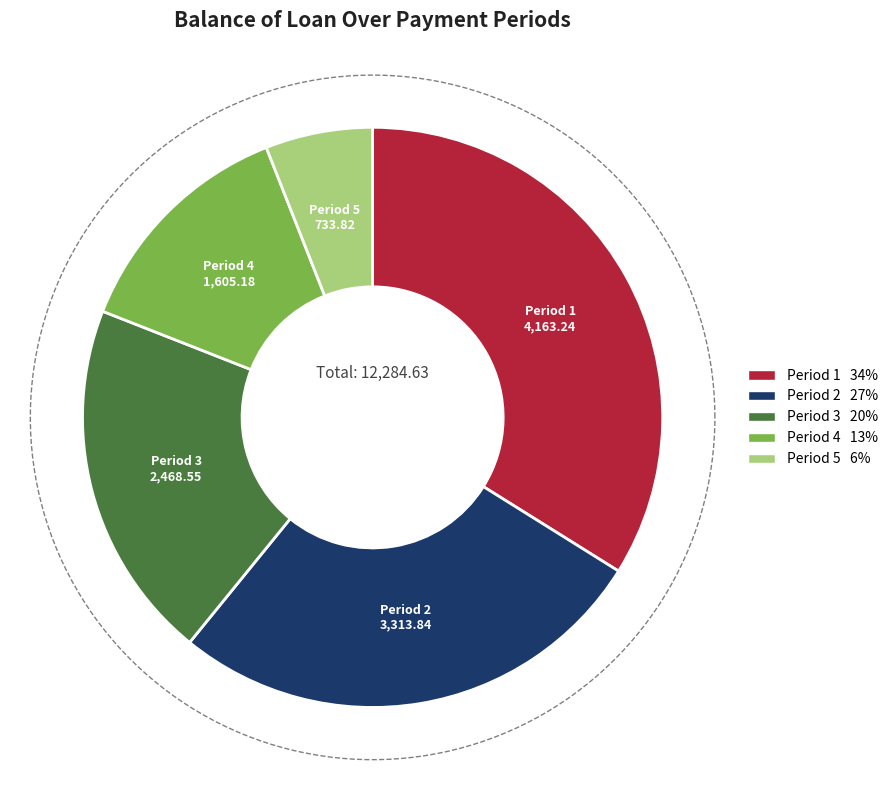

To the nearest percent, what portion does 2 represent?

27%